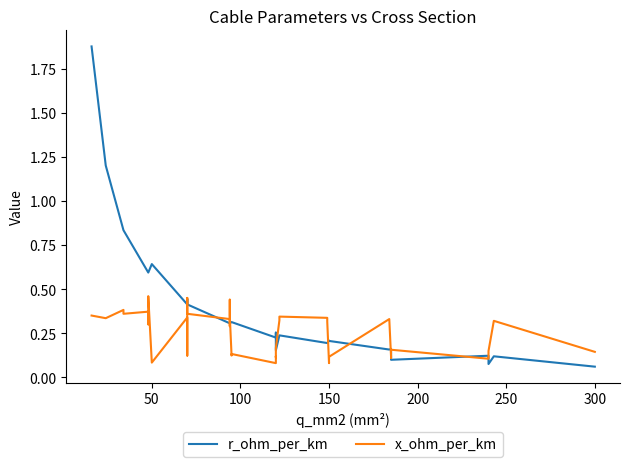

How many series are shown in this chart?

2